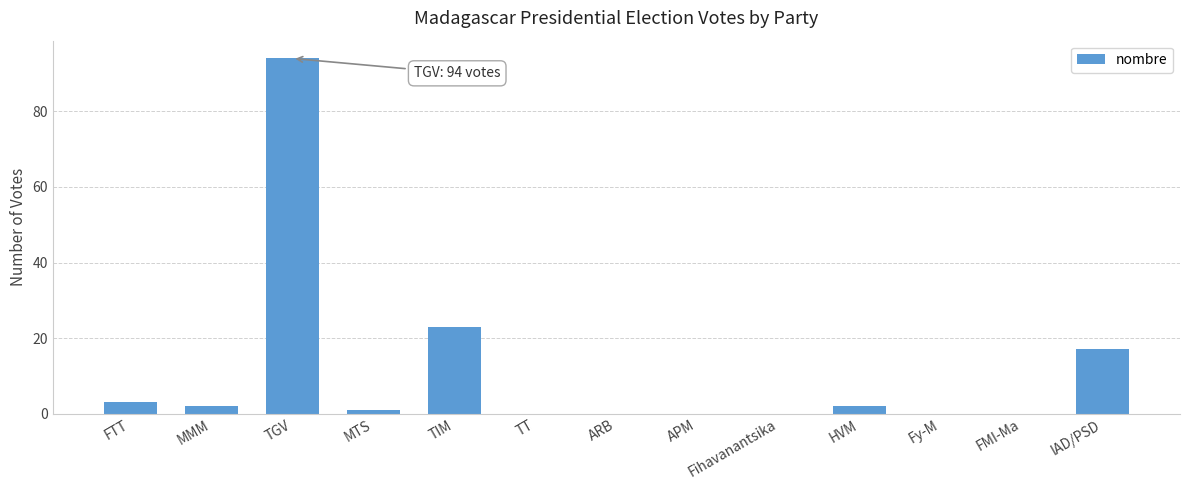

What is the ratio of the value at TGV to the value at IAD/PSD?

5.5